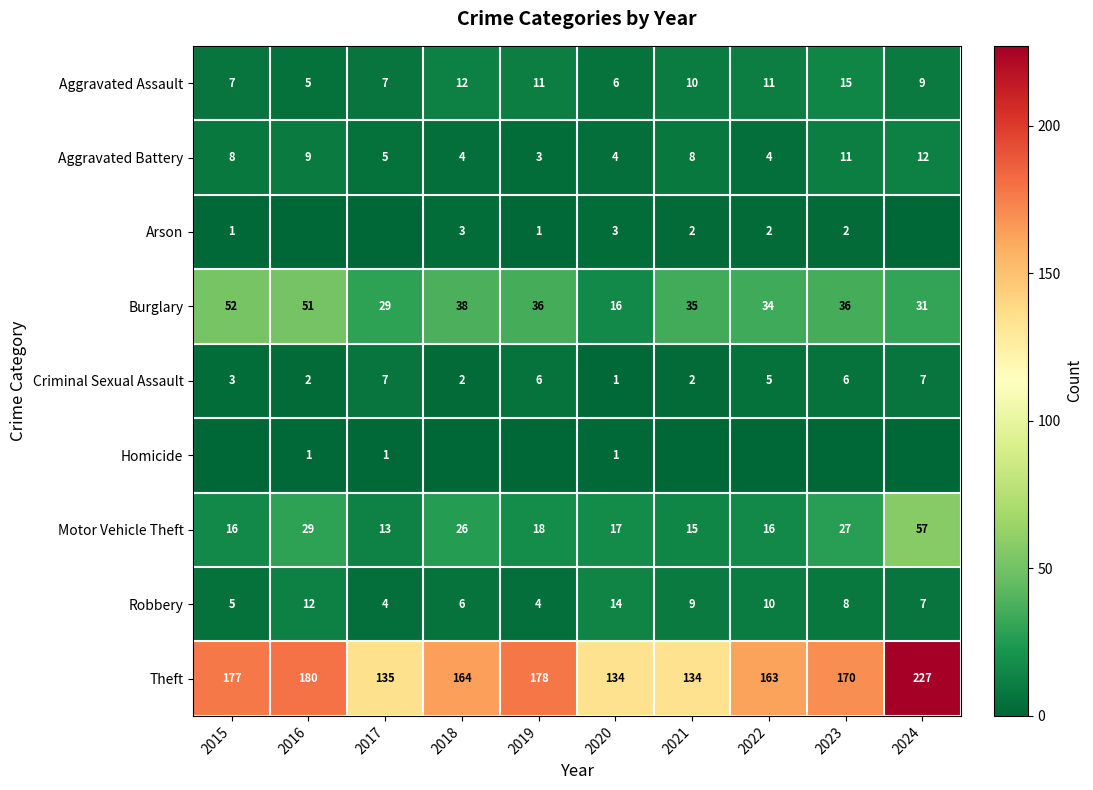

True or false: Aggravated Assault has a value of 6 at 2020.

True